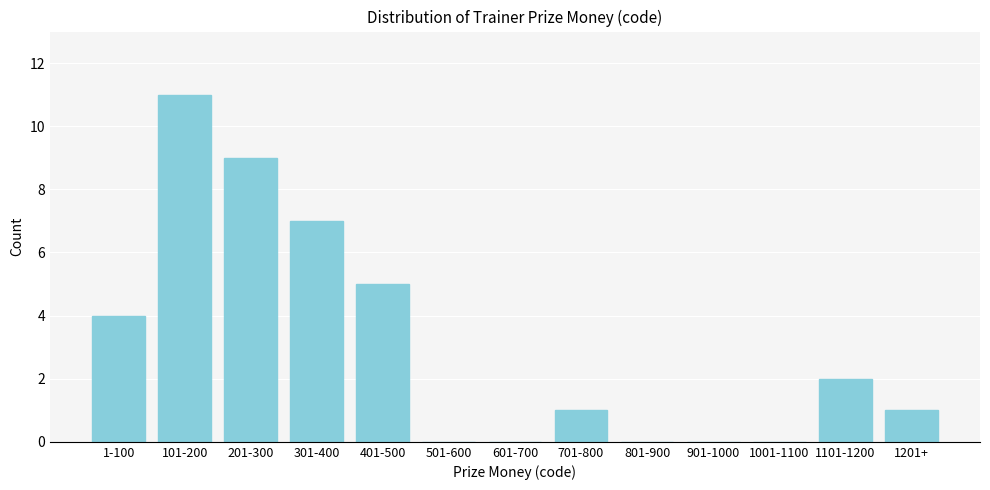

Reading left to right, what are all the values shown in this chart?

1-100=4	101-200=11	201-300=9	301-400=7	401-500=5	501-600=0	601-700=0	701-800=1	801-900=0	901-1000=0	1001-1100=0	1101-1200=2	1201+=1